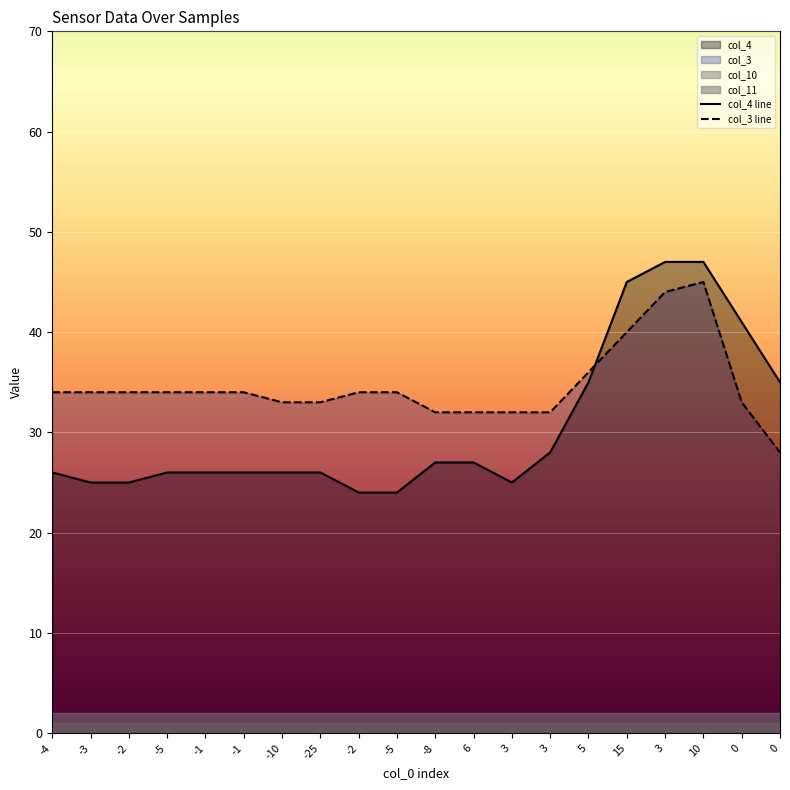

What is the difference between the col_4 line values at -1 and 5?

9